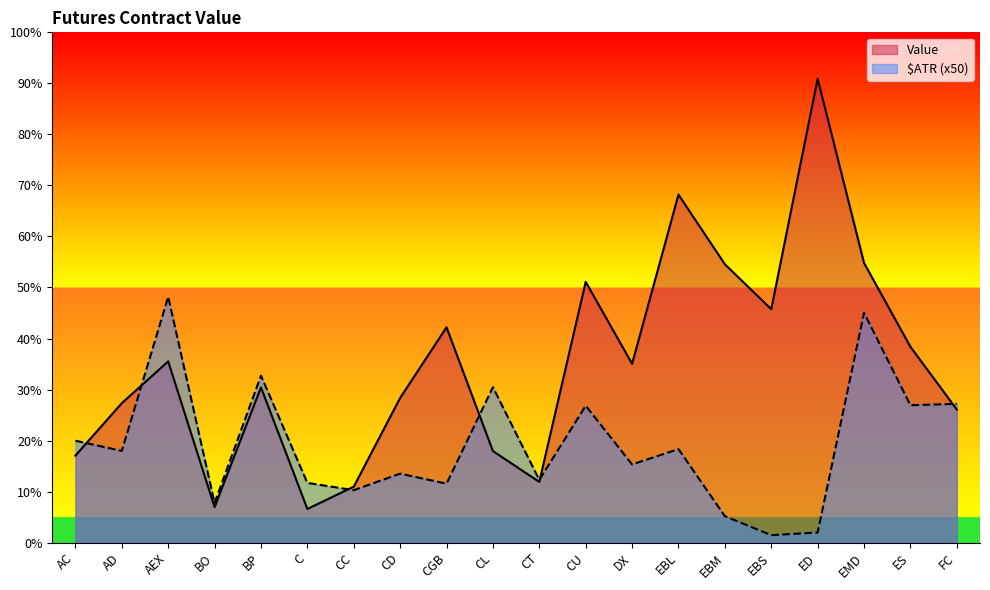

What is the label of the 16th point from the right?

BP